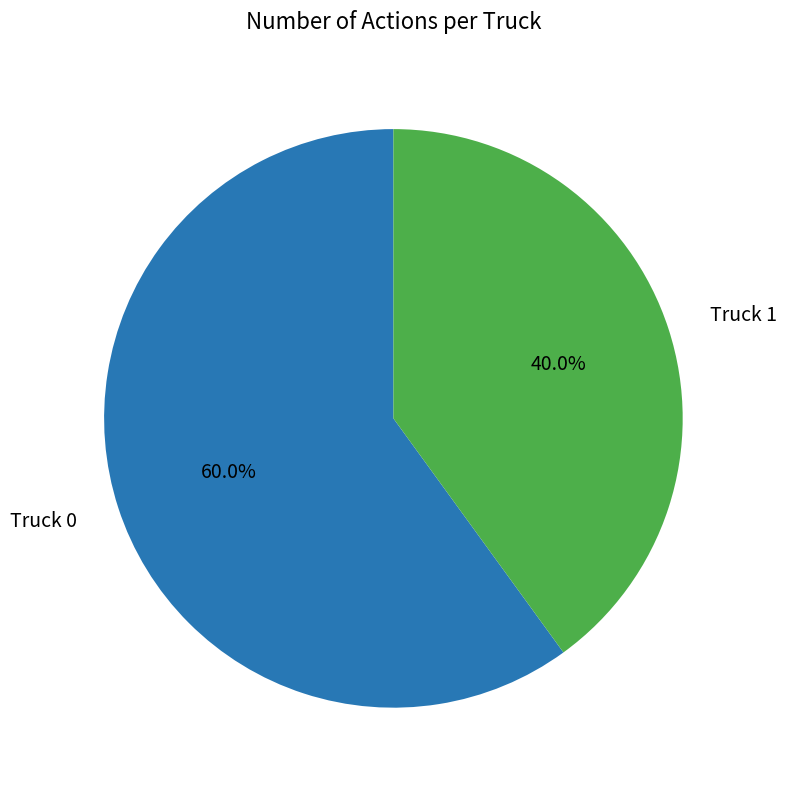

Rank the categories by value from highest to lowest.

Truck 0, Truck 1